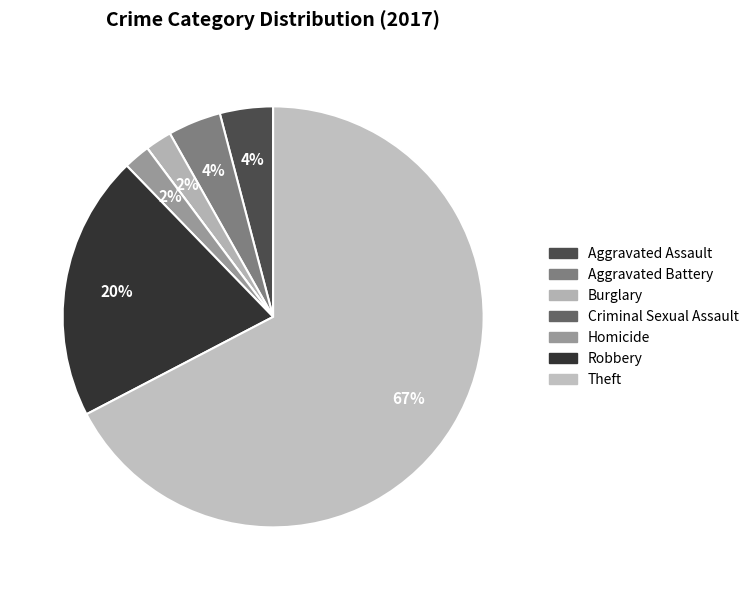

Is it true that Criminal Sexual Assault is 6% of the pie?

False